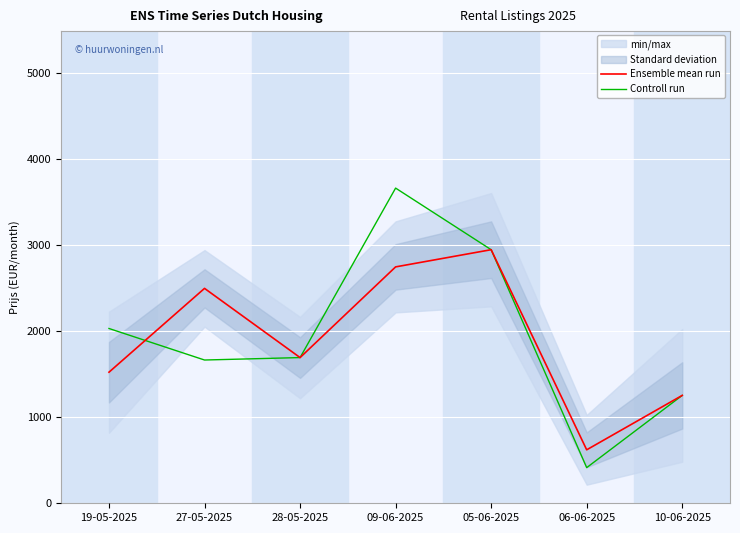

Is it true that Controll run equals 3666.7 at 09-06-2025?

True